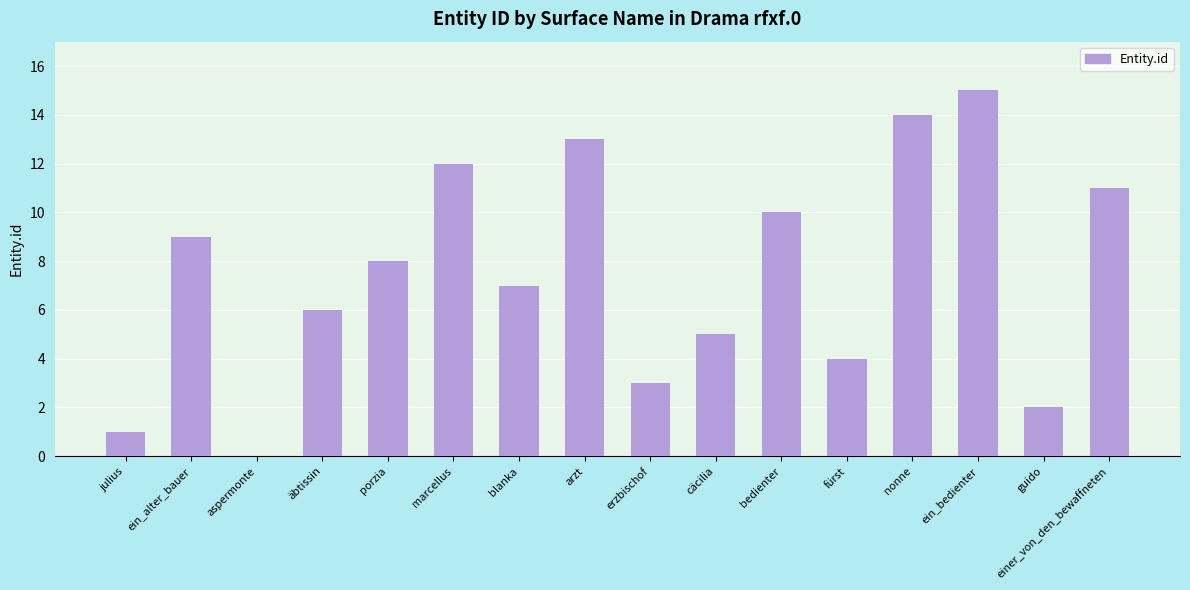

Between blanka and äbtissin, which is larger?

blanka